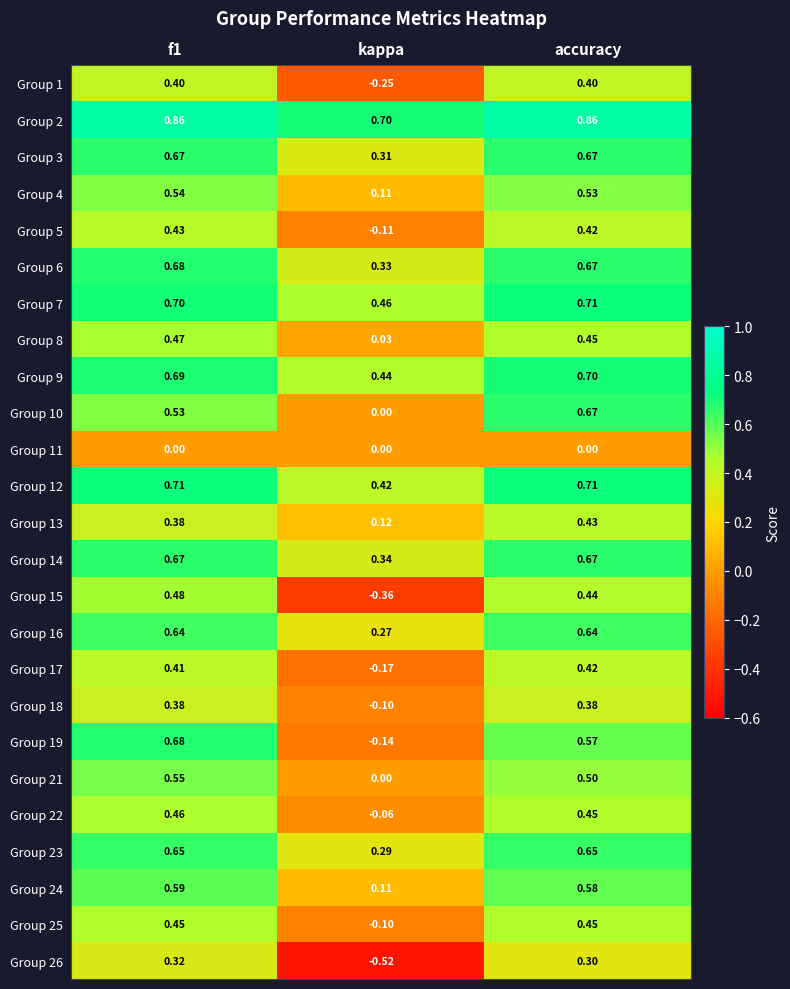

Is the value of Group 11 at accuracy greater than the value of Group 14 at kappa?

No